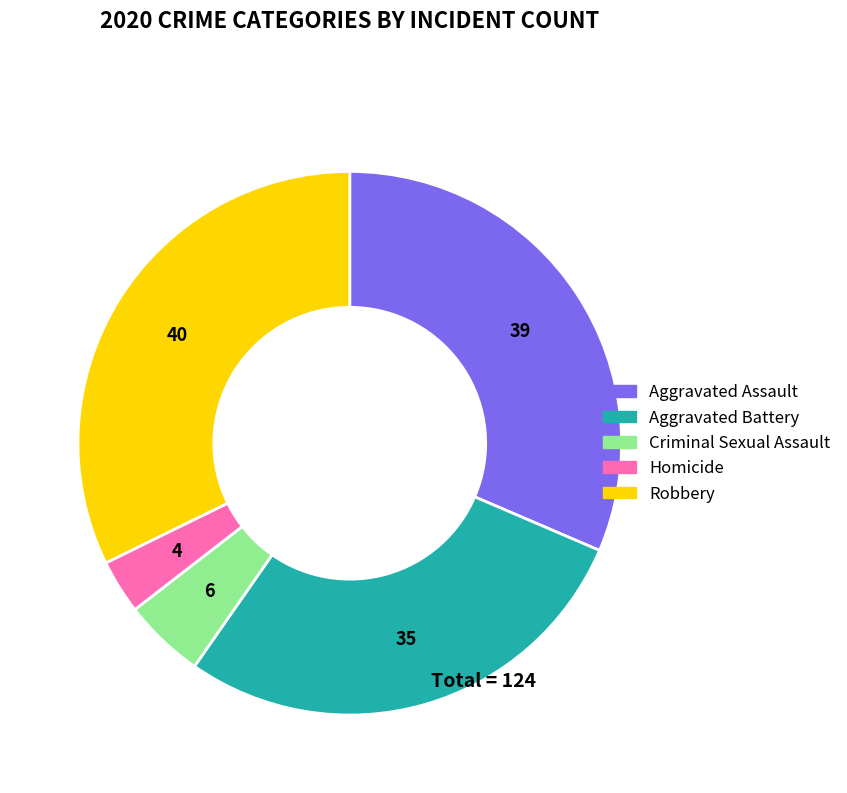

Rank the categories by value from highest to lowest.

Robbery, Aggravated Assault, Aggravated Battery, Criminal Sexual Assault, Homicide